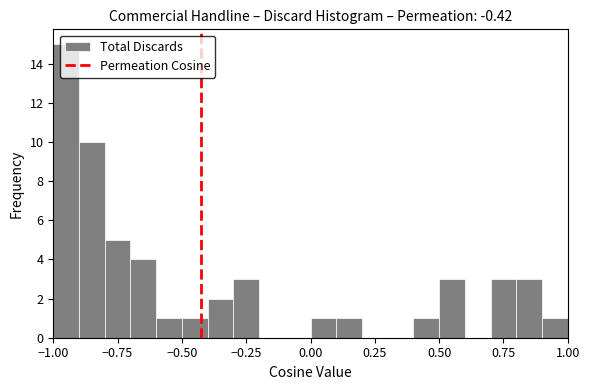

Read against the x-axis, roughly where is the centre of the tallest bar?

-0.95